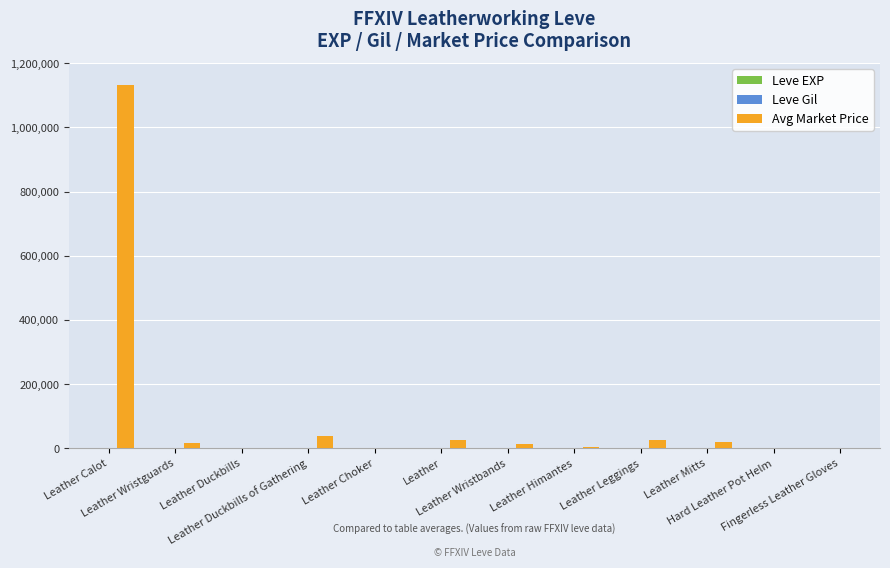

The Avg Market Price series shows 2841 at Leather Himantes. True or false?

True